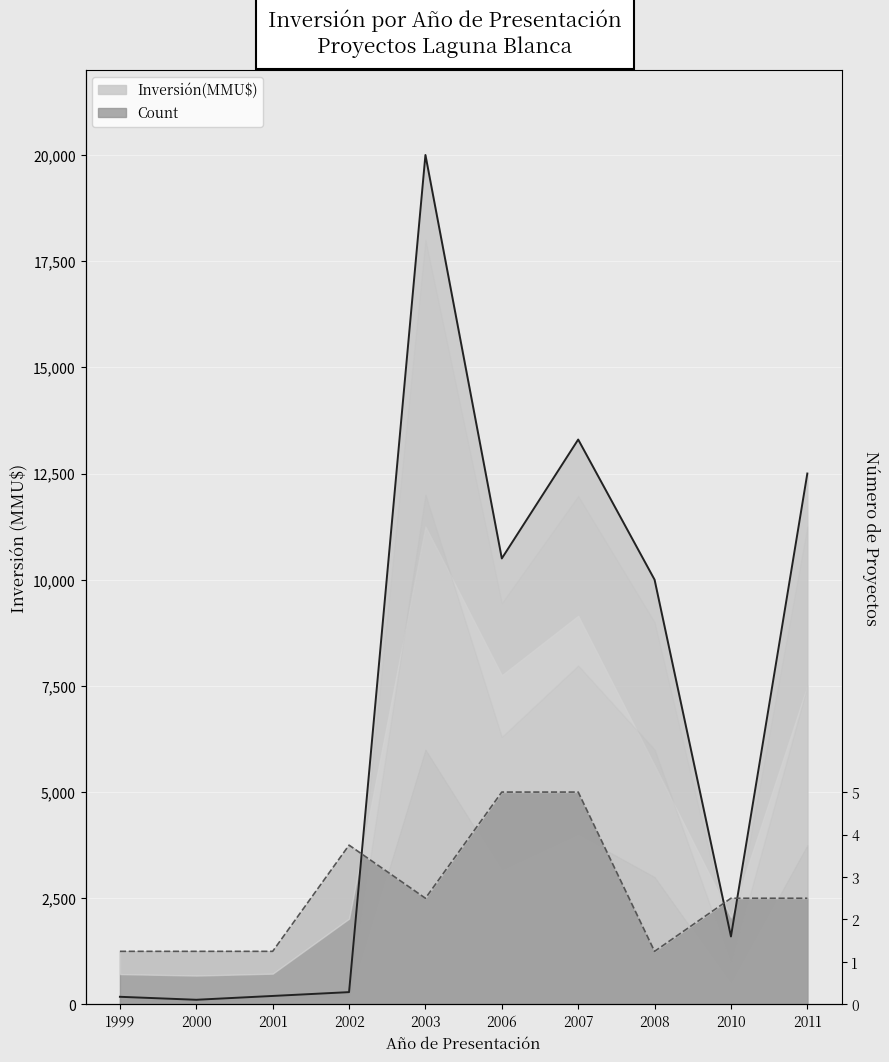

The value of Count at 2006 is 5000. True or false?

True